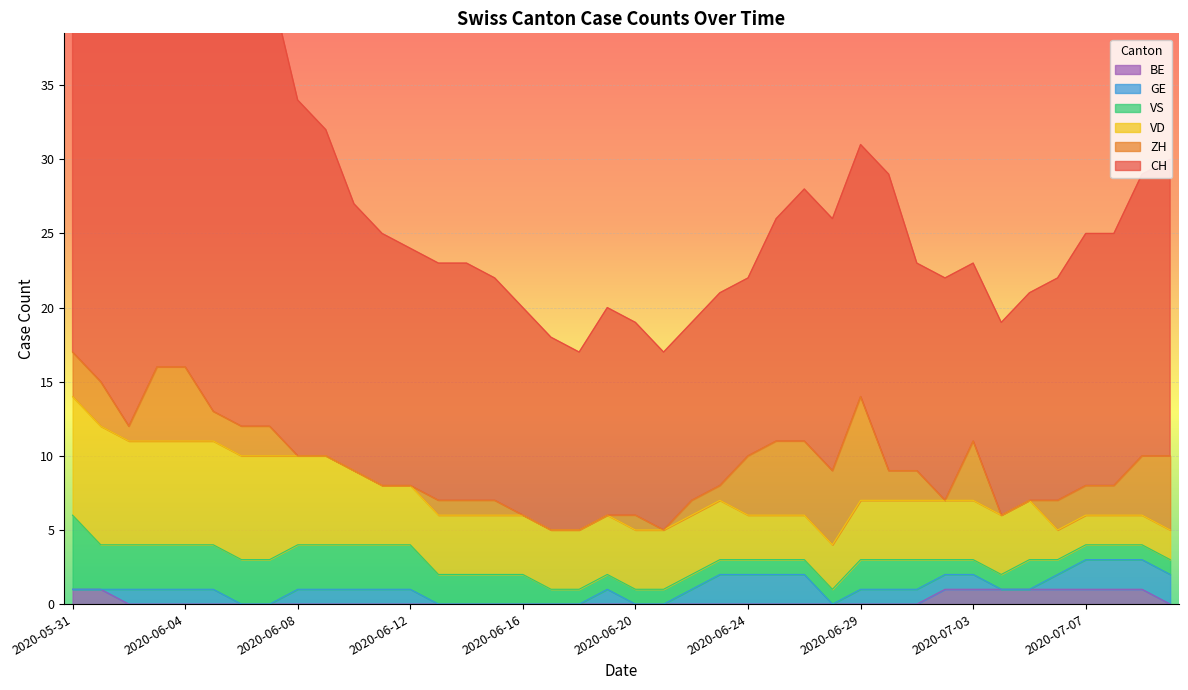

What is the spread (max minus min) of values at 2020-07-02?

15